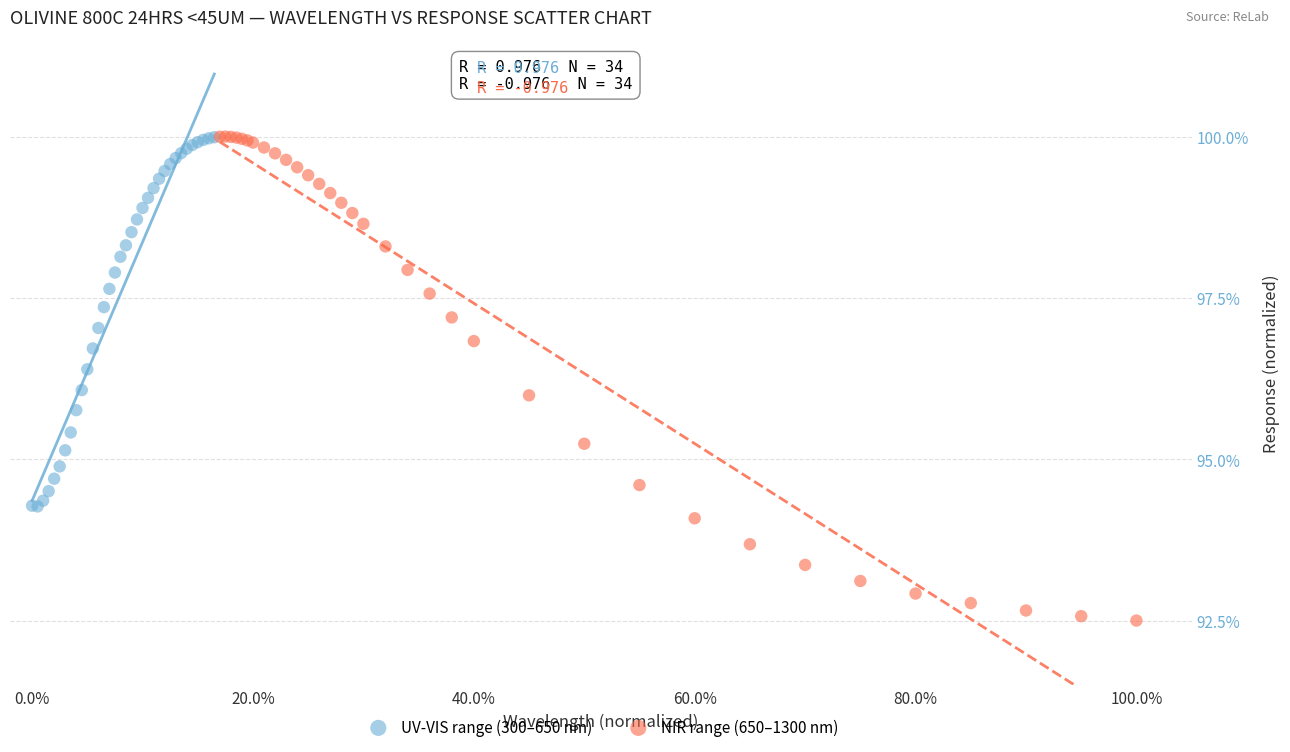

What are all the series names shown in the legend?

UV-VIS range (300–650 nm), NIR range (650–1300 nm)